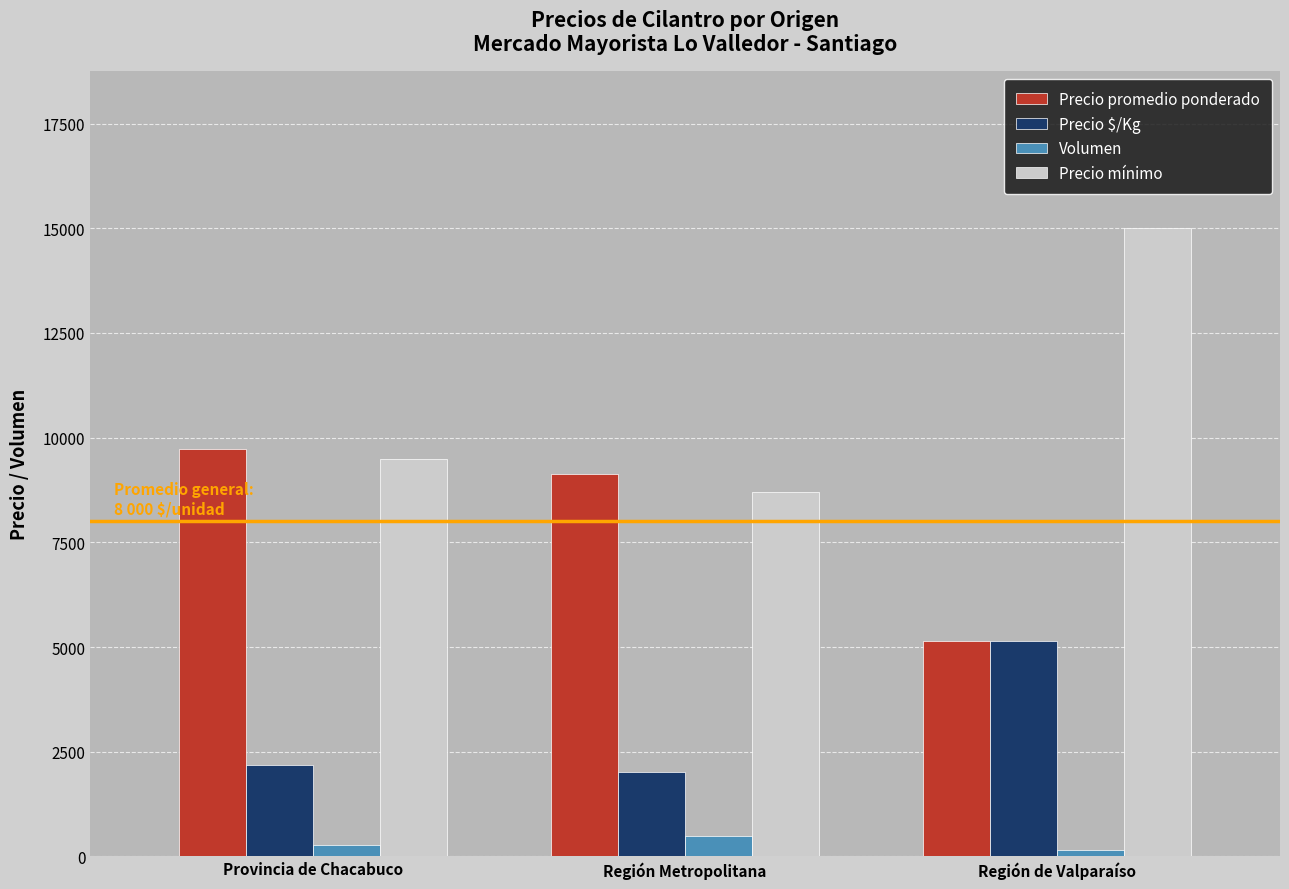

Where is Volumen nearest to the value 322?

Provincia de Chacabuco